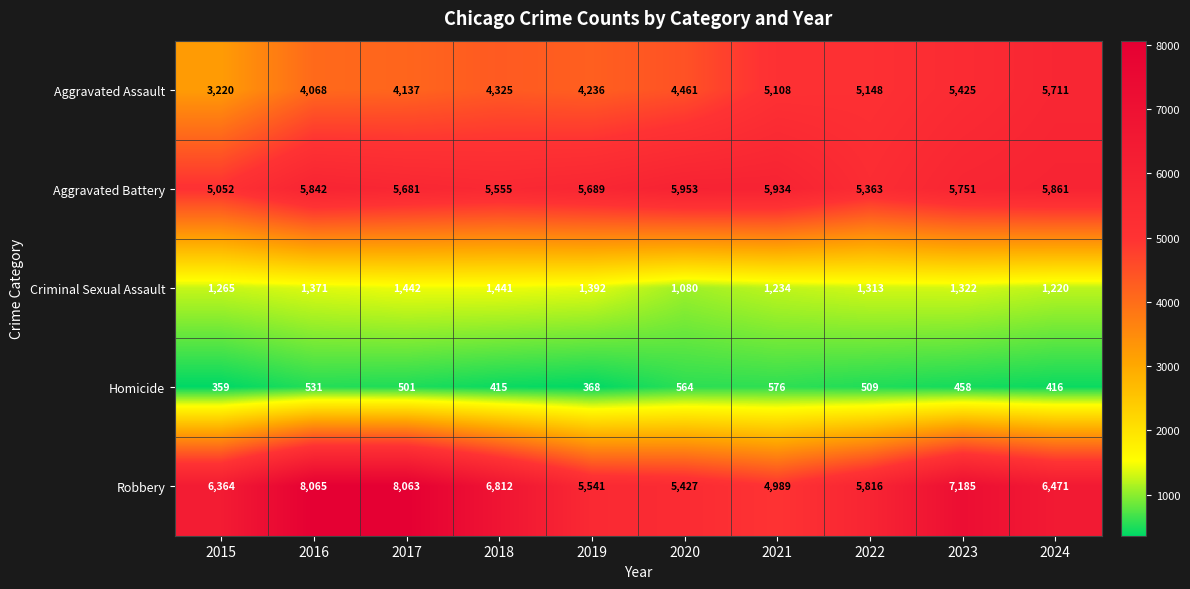

Which series has the largest total across all categories?

Robbery